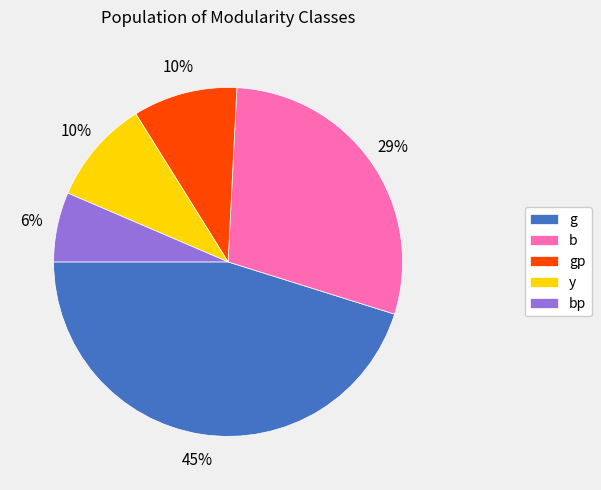

Between g and b, which is larger?

g